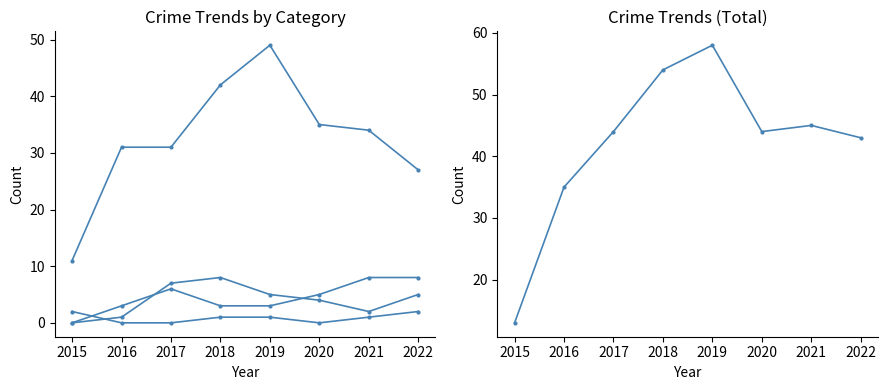

Which series has the widest spread of values?

Total